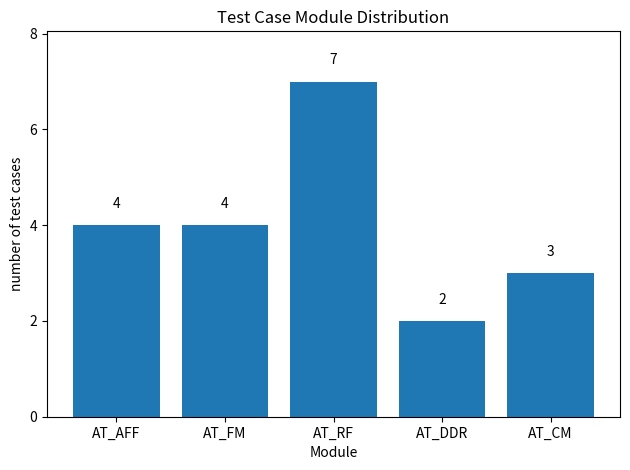

Is it true that the value at AT_FM is 4?

True